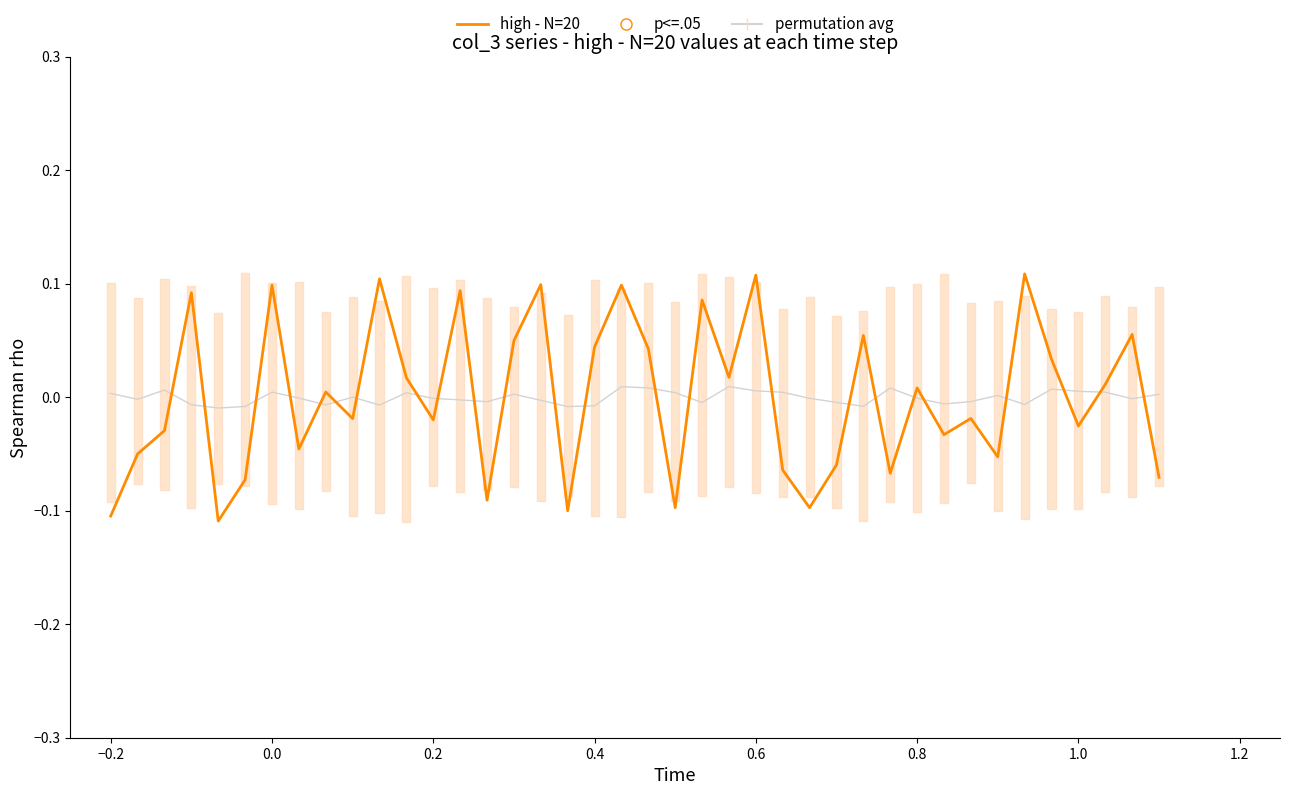

Which series reaches the maximum Y coordinate?

high - N=20